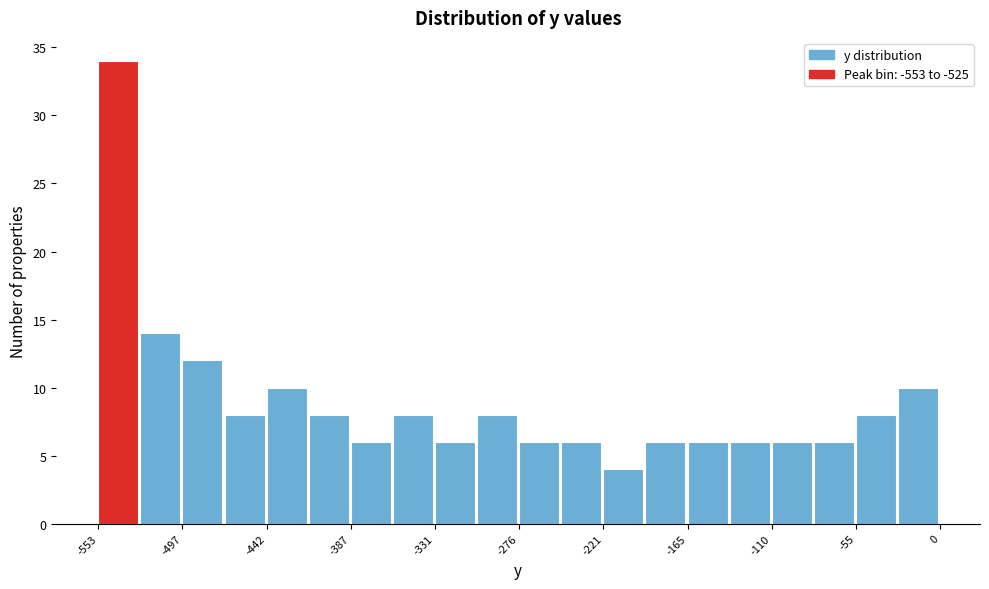

Read against the x-axis, roughly where is the centre of the tallest bar?

-540